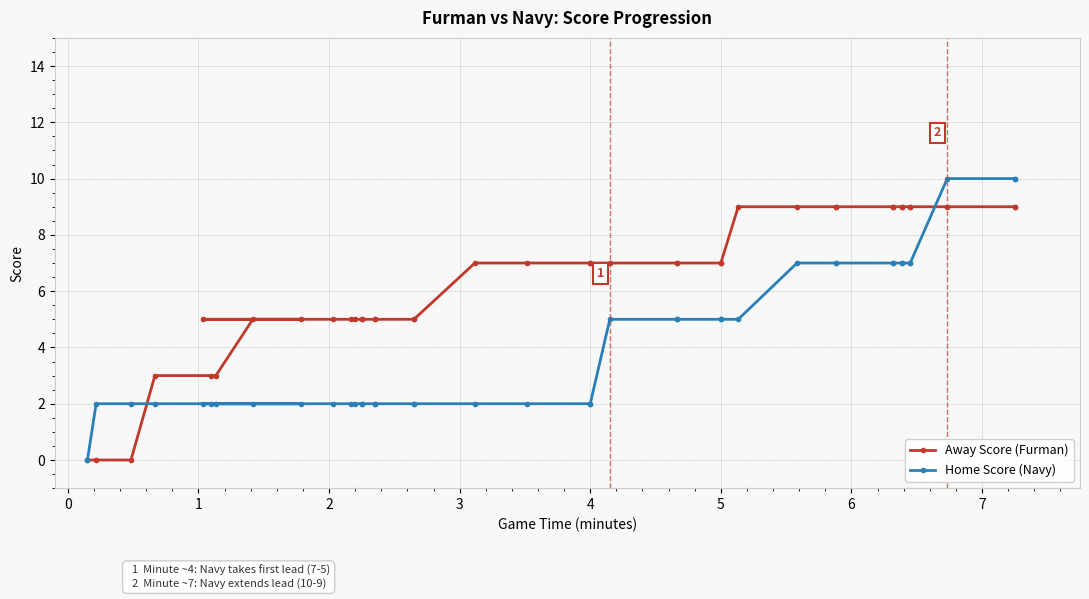

What is the average value of the Home Score (Navy) series?

4